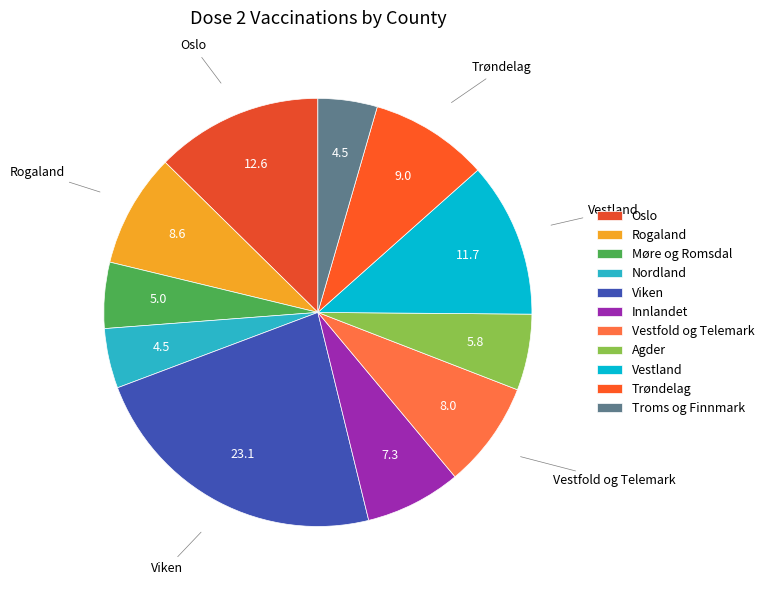

How many slices are in this pie chart?

11